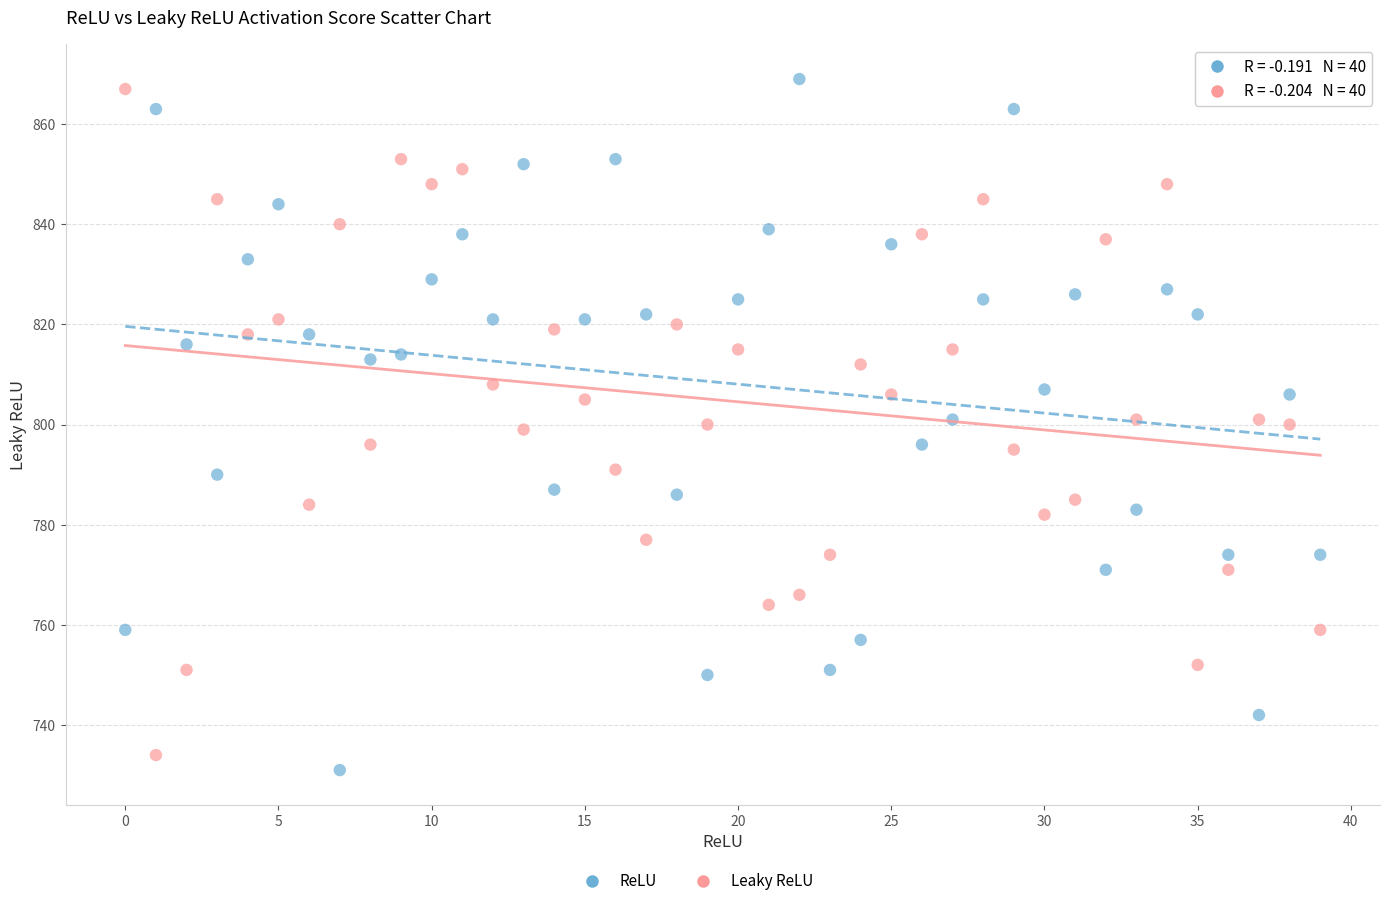

Which series reaches the maximum Y coordinate?

ReLU